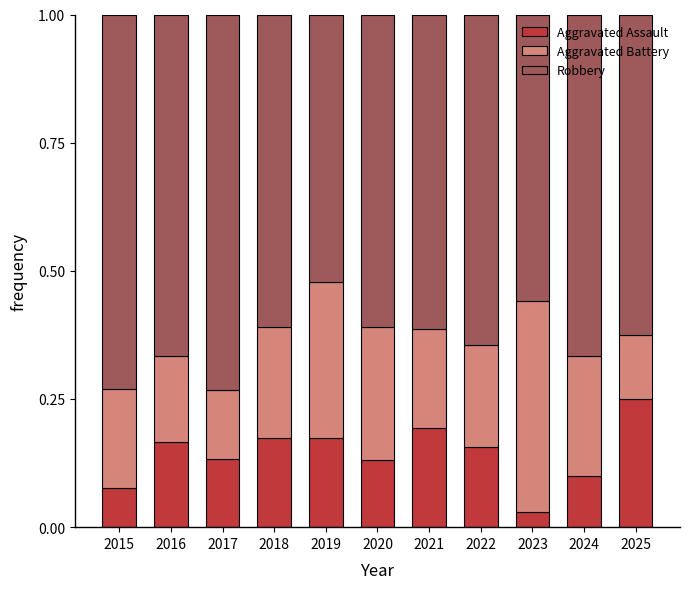

At which label does Aggravated Assault reach its peak?

2025